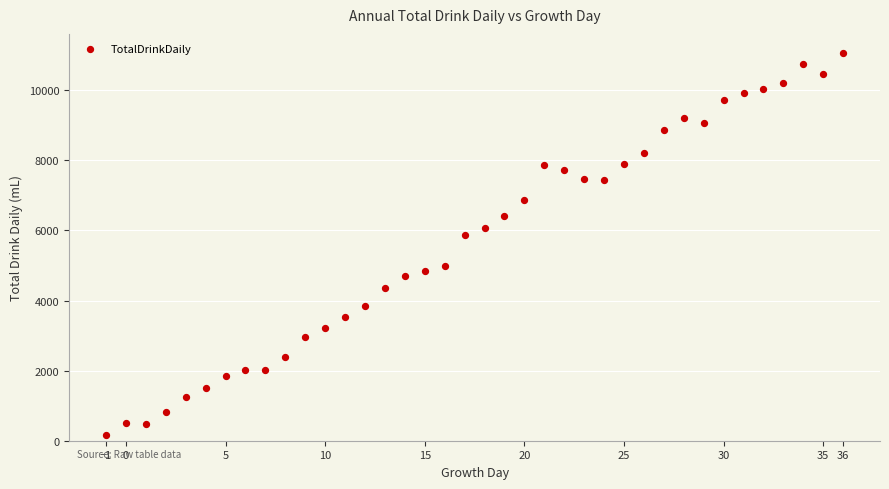

What is the range of Y values (max minus min)?

10910